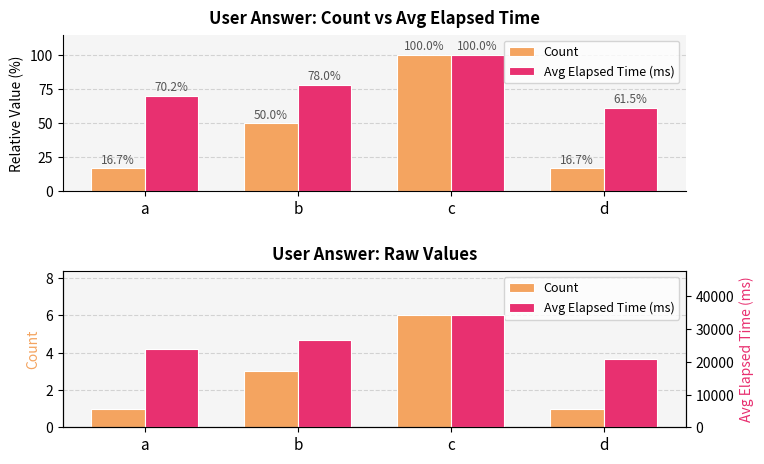

At which category is the sum across all series the highest?

c